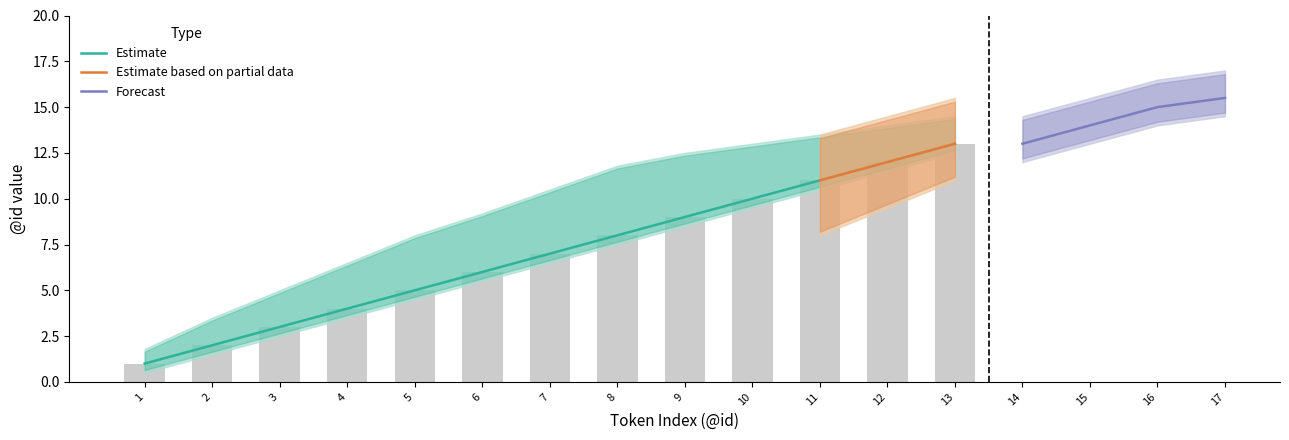

What is the value of the id_lower bar at the 5th from the left?

5